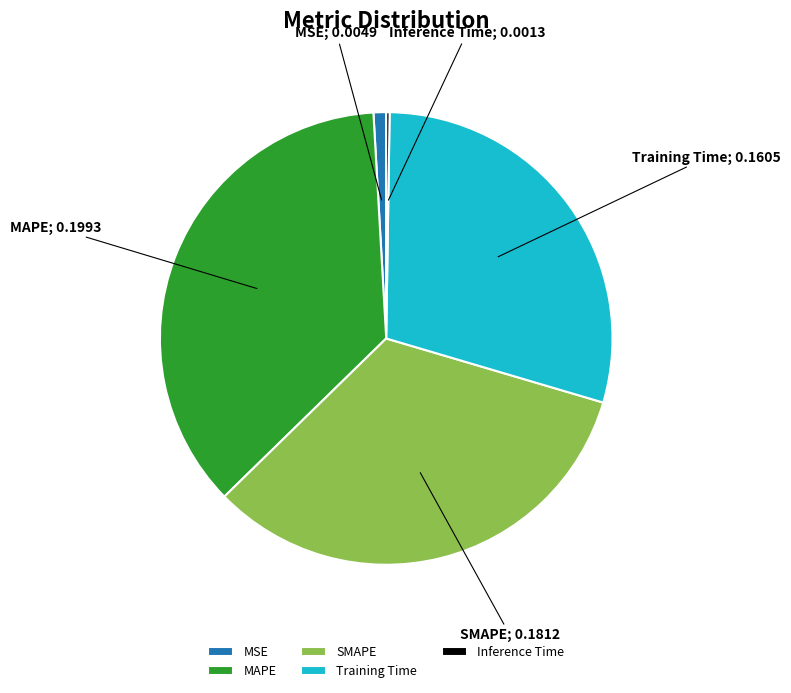

Which has a higher value, SMAPE or Training Time?

SMAPE